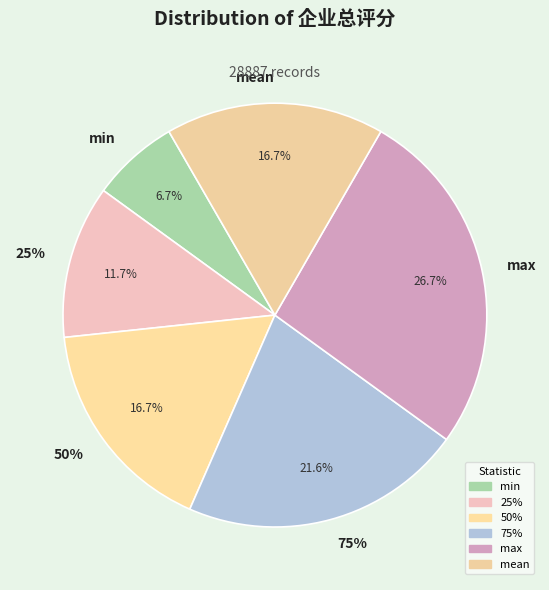

Combined, what portion of the pie is max and 25%?

38.3%